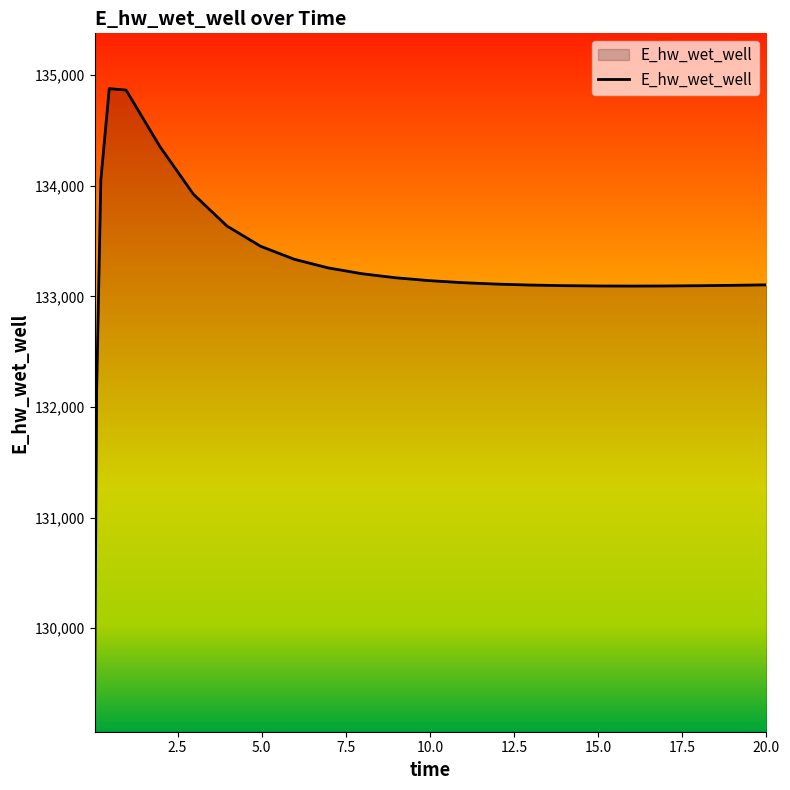

What is the greatest value displayed?

134879.1